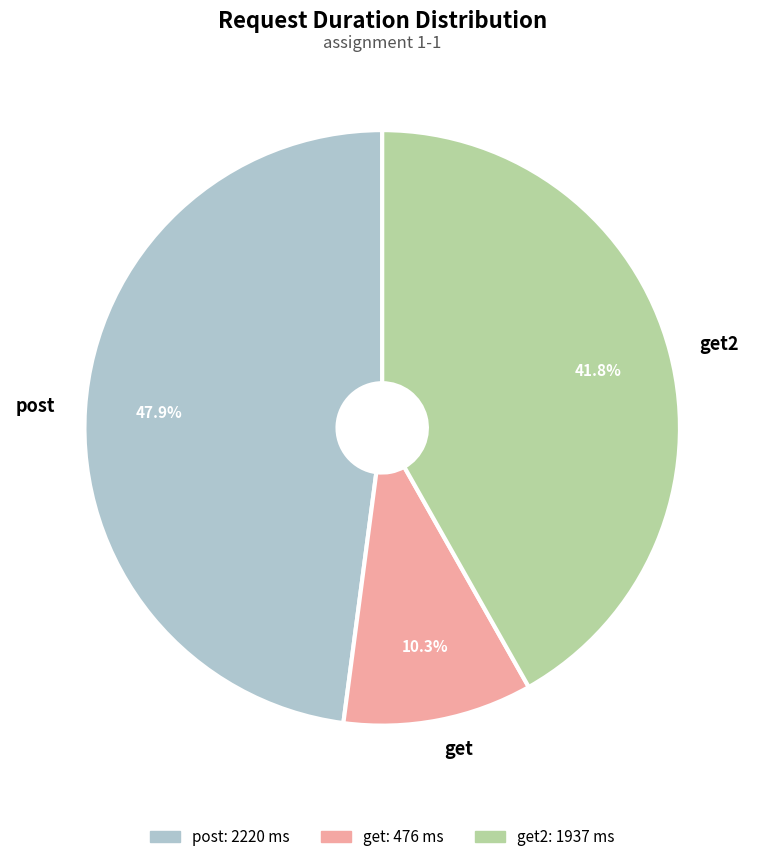

Is it true that get2 is 50% of the pie?

False